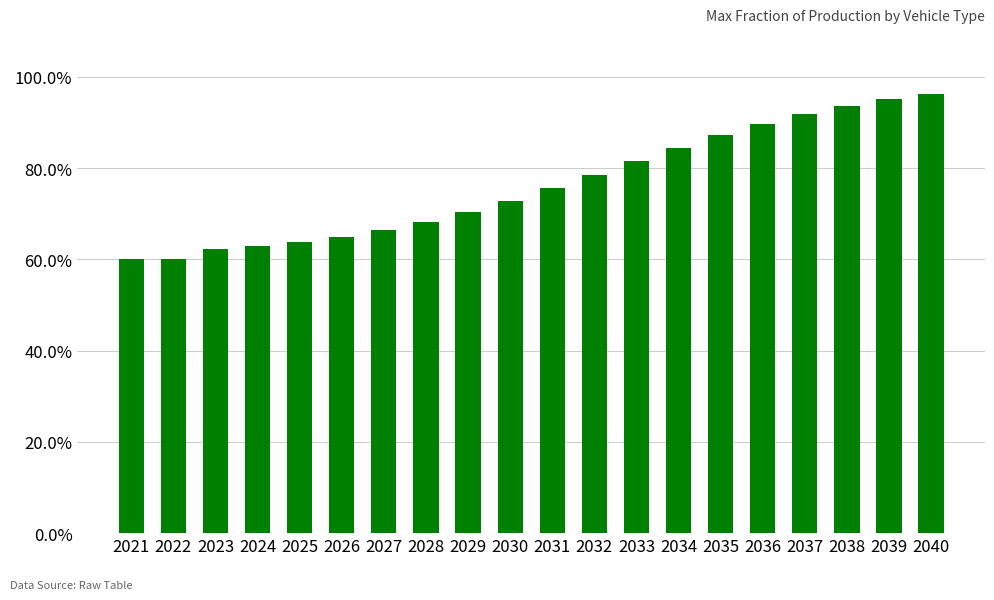

Does the chart contain any negative values?

No